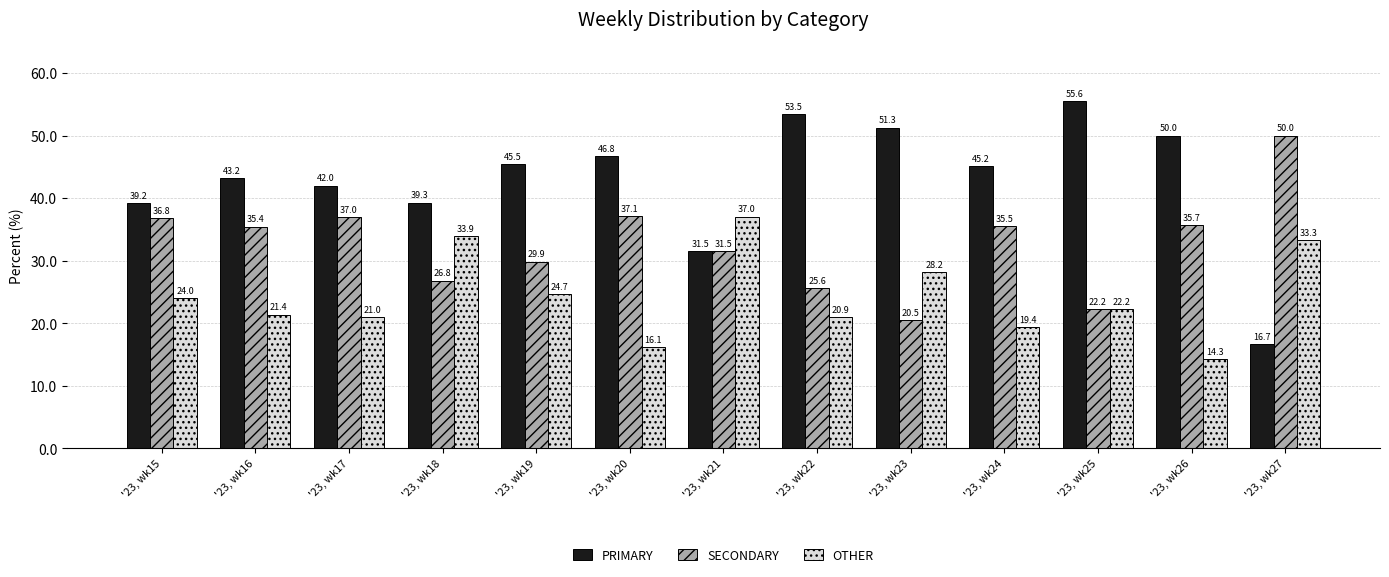

How many bars are there in each group?

3